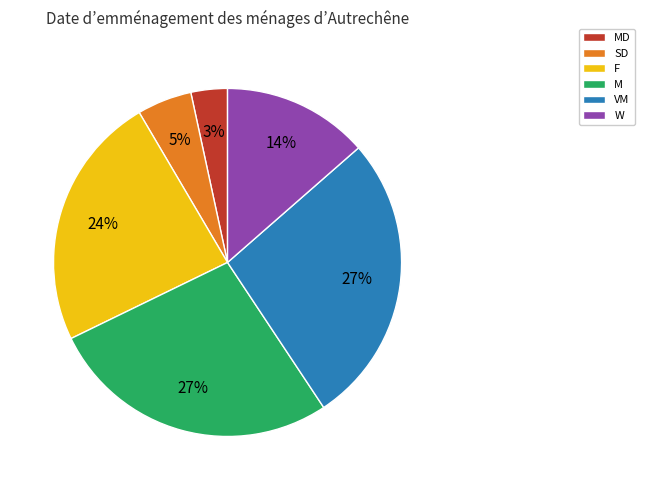

The SD slice represents 5% of the pie. True or false?

True